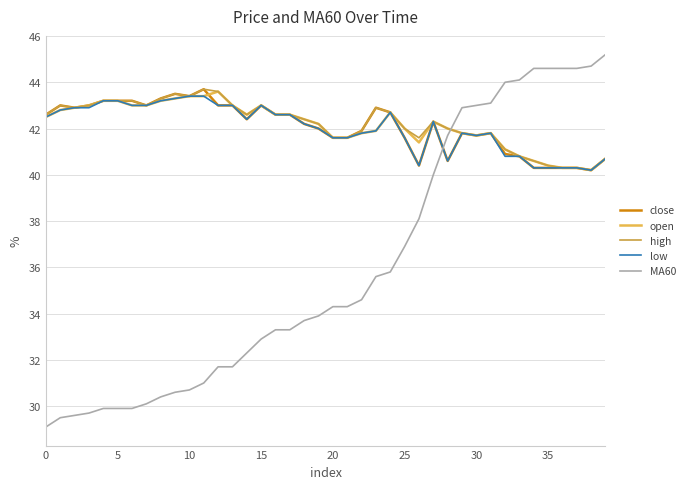

Which series ends up on top after the final intersection of MA60 and low?

MA60